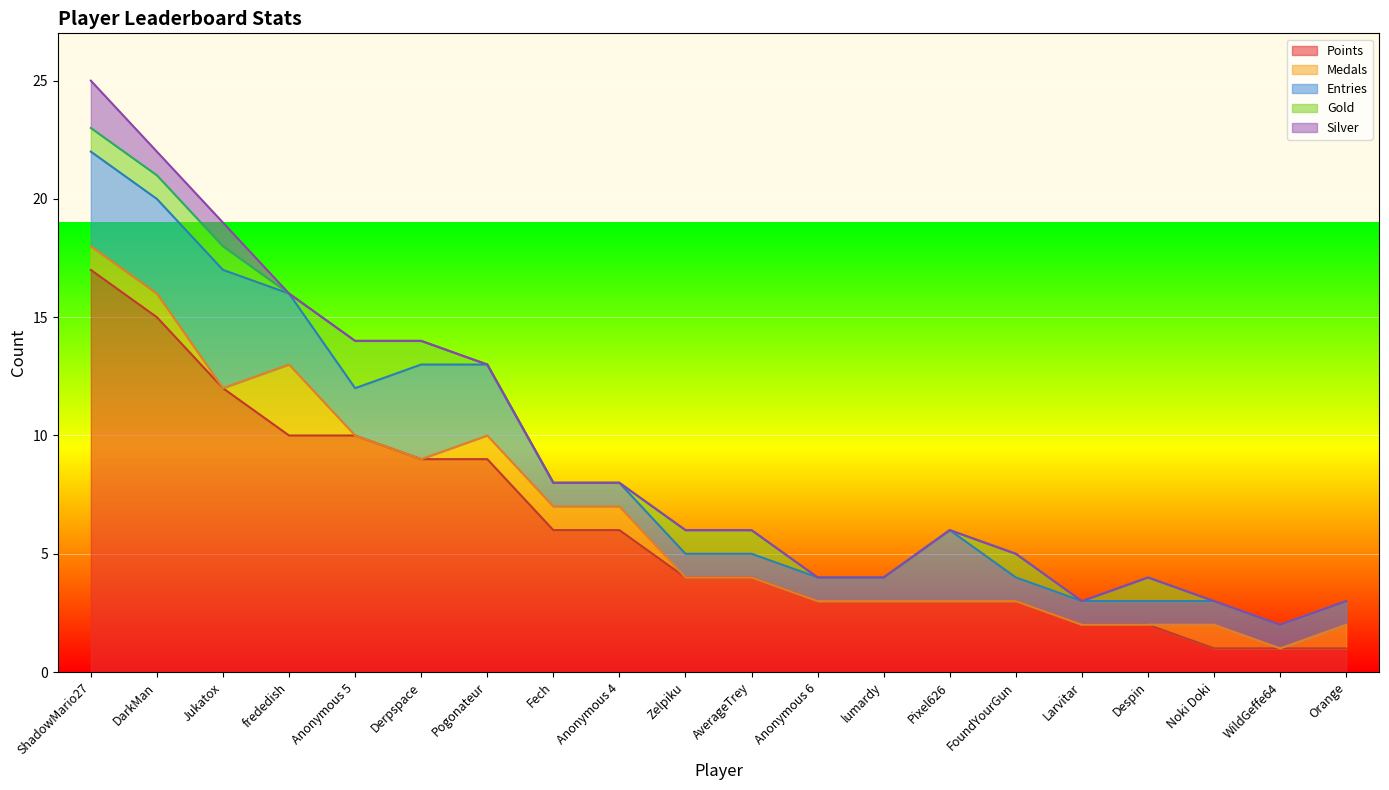

The Medals series shows 0 at ShadowMario27. True or false?

False